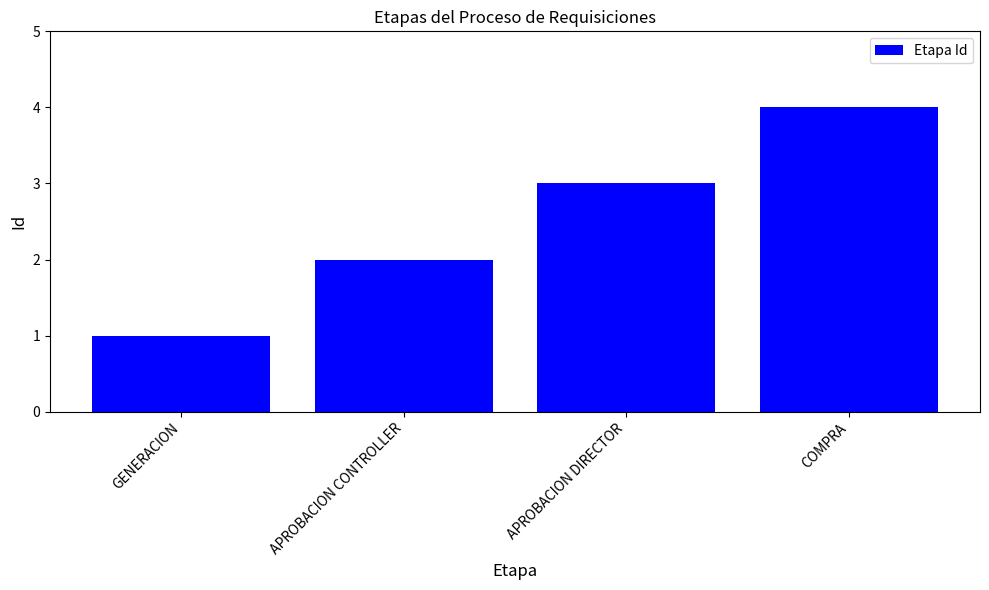

Reading right to left, extract all data points from this chart.

COMPRA=4	APROBACION DIRECTOR=3	APROBACION CONTROLLER=2	GENERACION=1